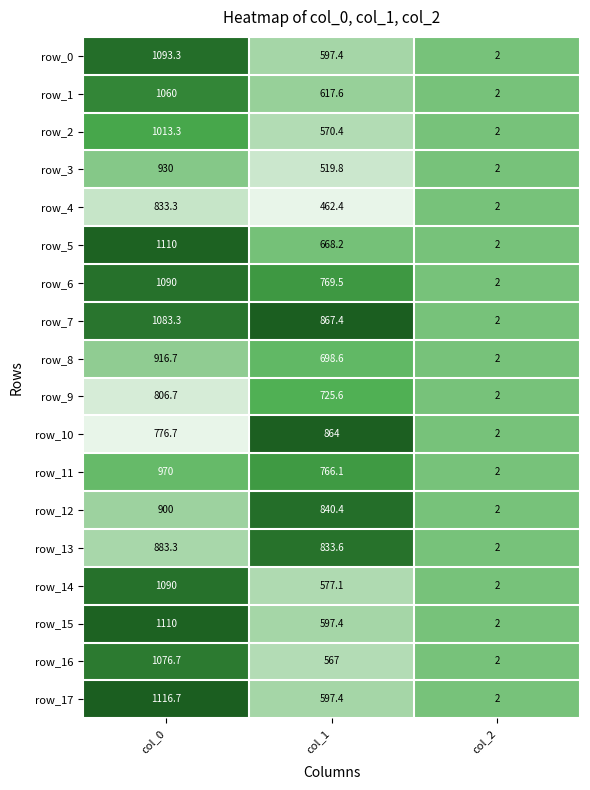

What is the difference between the row_3 values at col_1 and col_0?

410.2